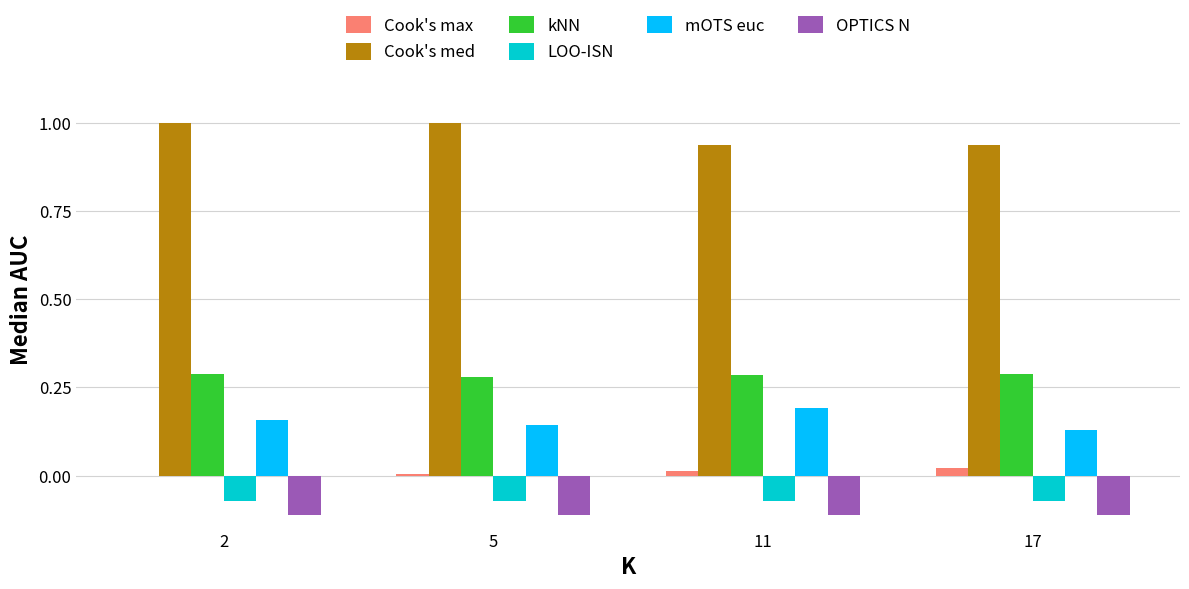

What is the highest value of the Cook's med series?

1.0